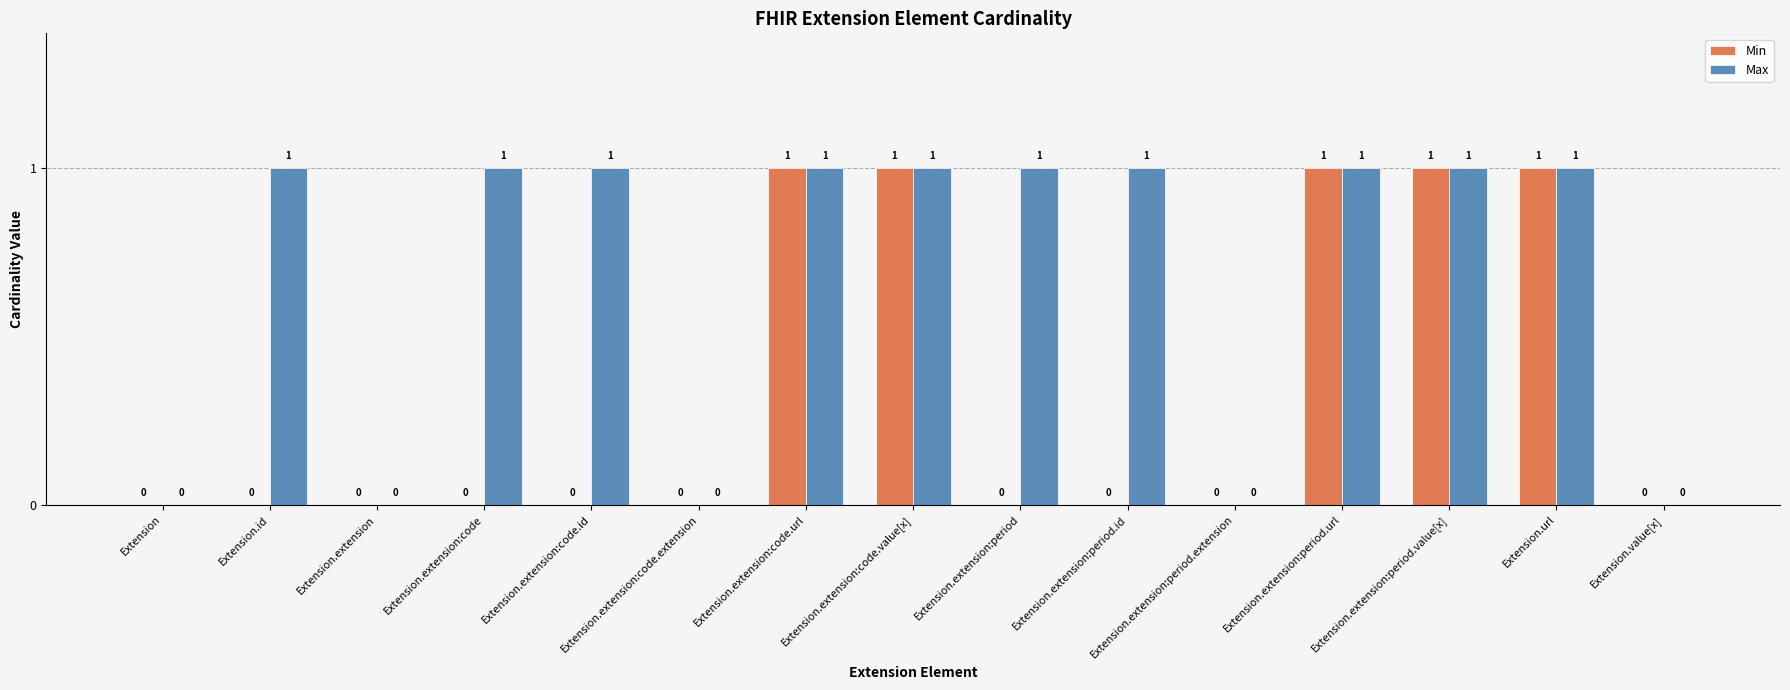

Is the value of Min at Extension.extension:code.id greater than the value of Max at Extension.extension:code.url?

No